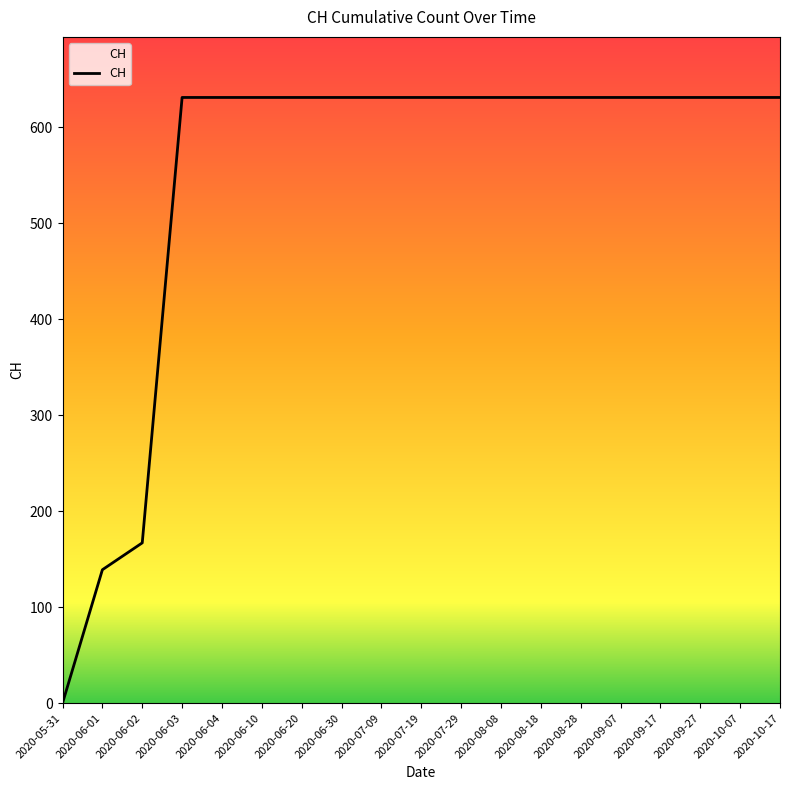

Where is the data nearest to the value 315?

2020-06-02